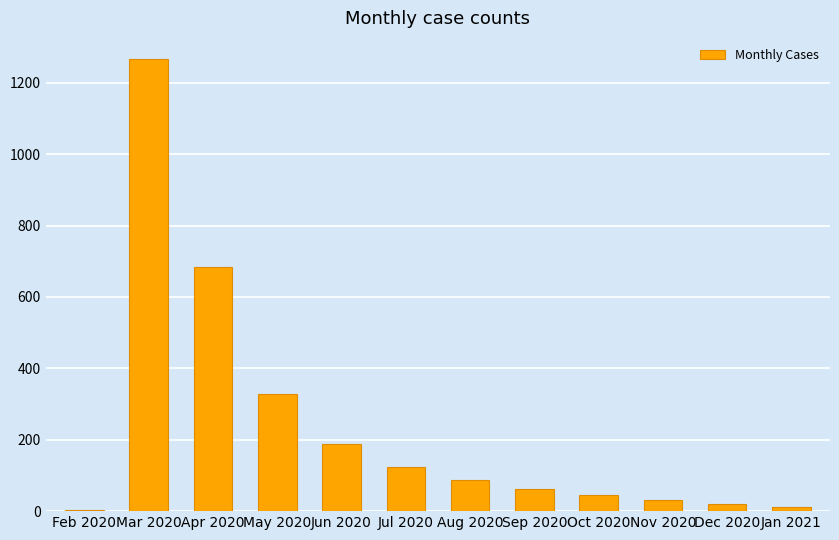

What is the difference between the values at May 2020 and Nov 2020?

298